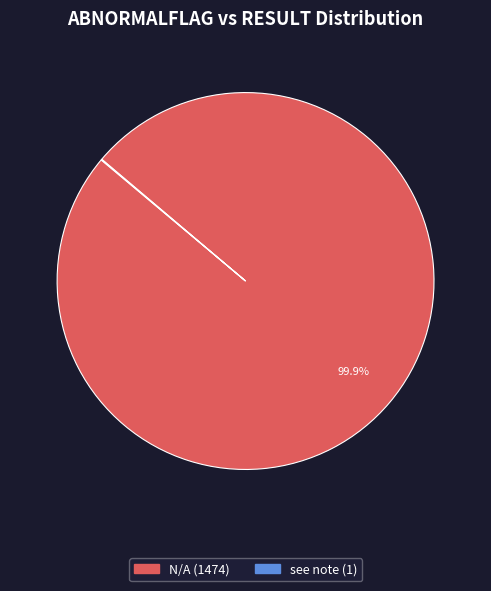

How much of the chart is everything except N/A?

0.1%